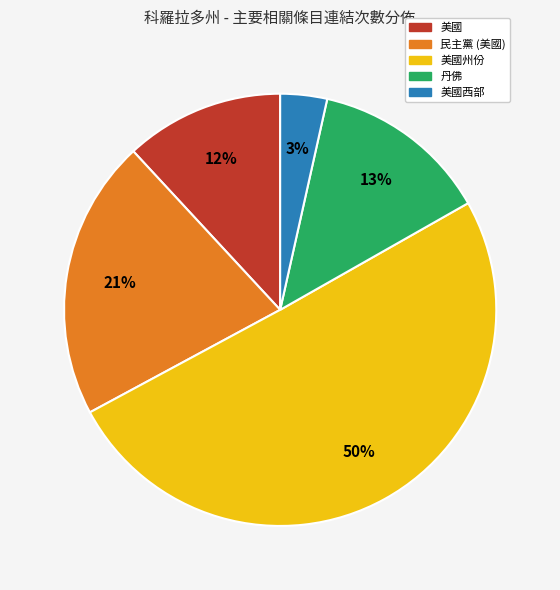

To the nearest percent, what is the difference between the largest and smallest slice percentages?

47%